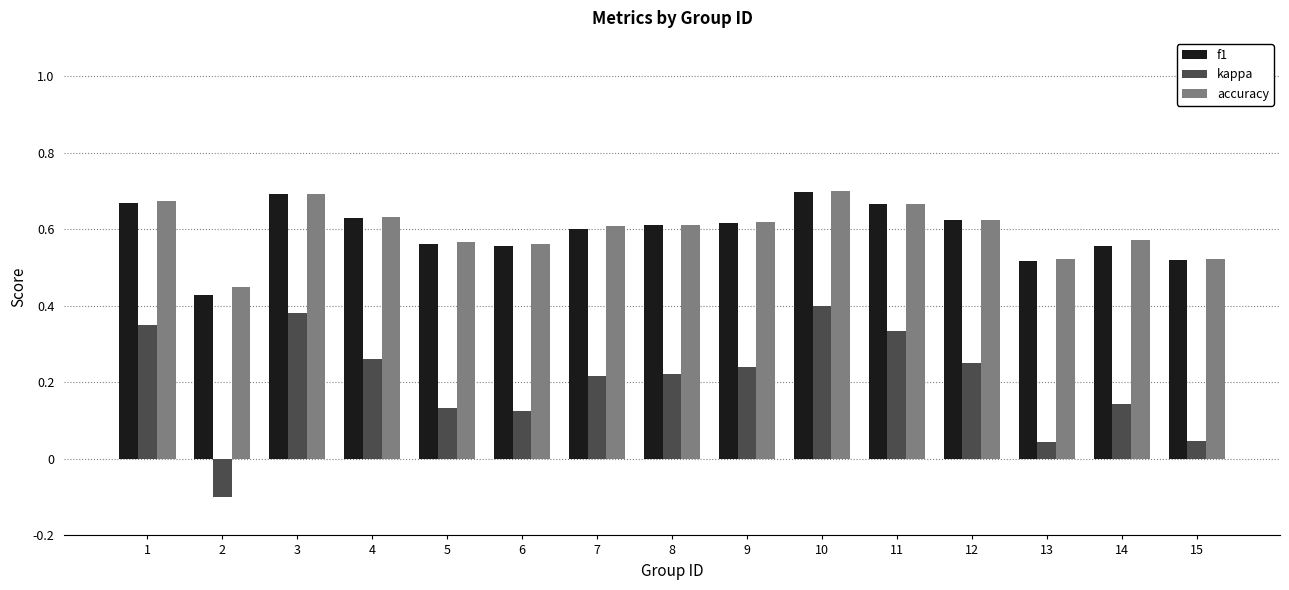

Which series changed the most between 2 and 13?

kappa